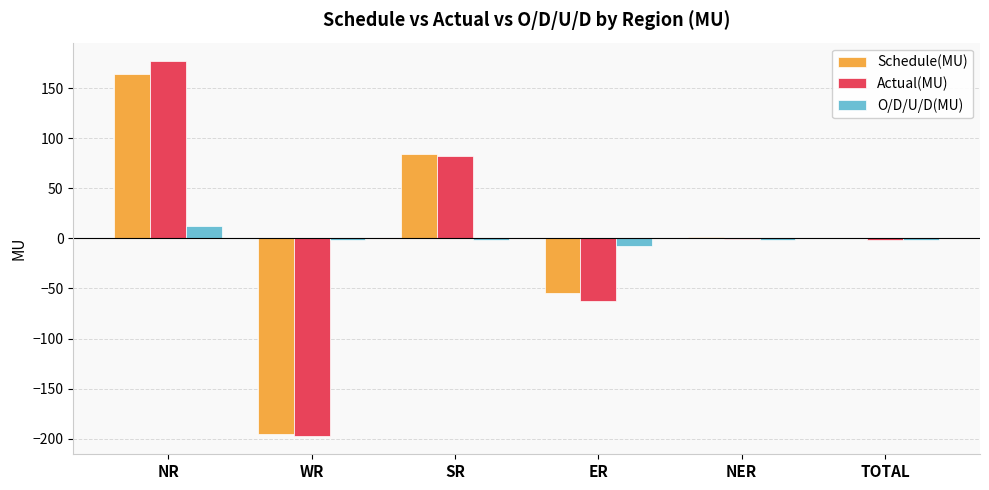

How many distinct data groups are displayed?

3